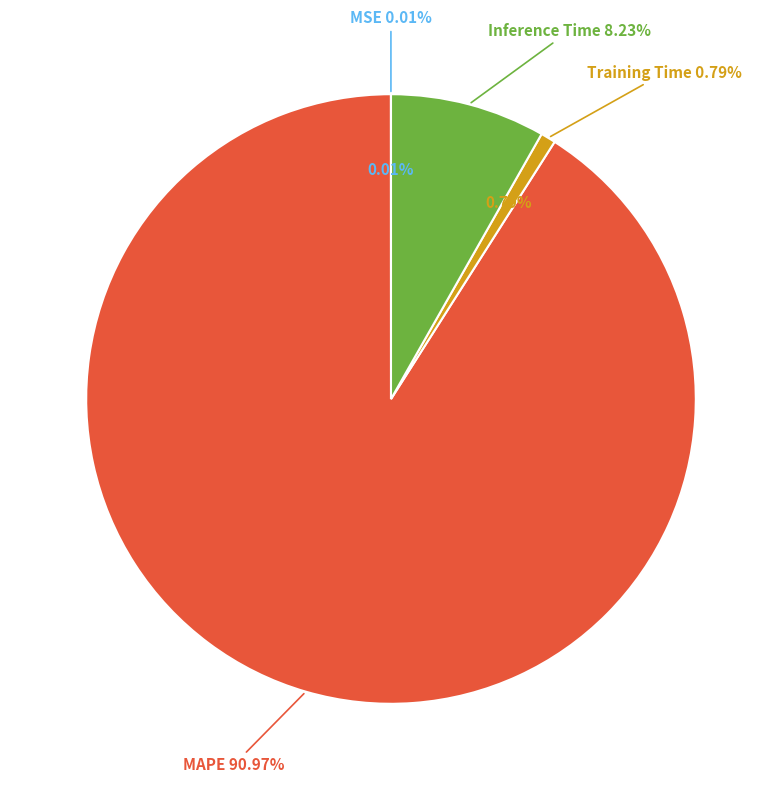

To the nearest percent, what percentage of the pie is Inference Time?

8%